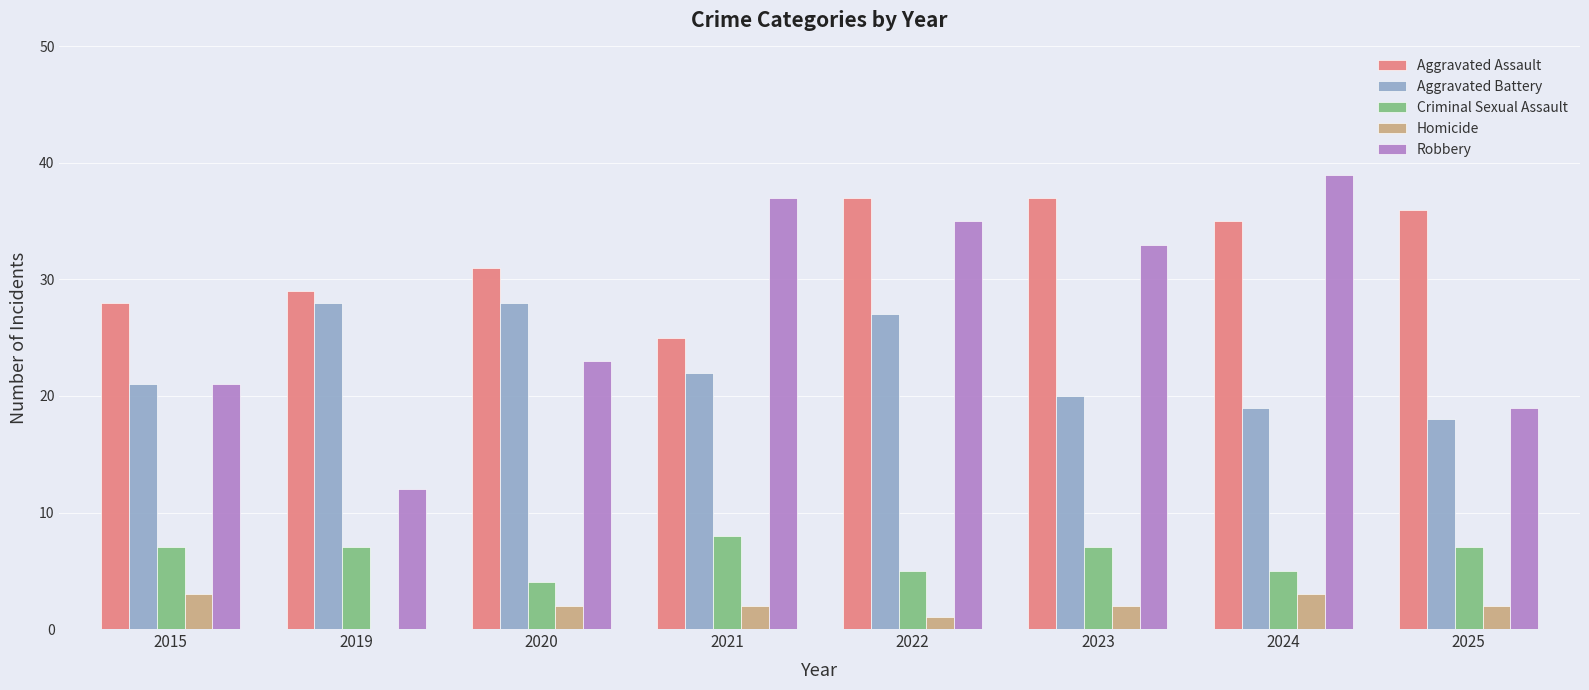

What is the sum of all Aggravated Battery values?

183